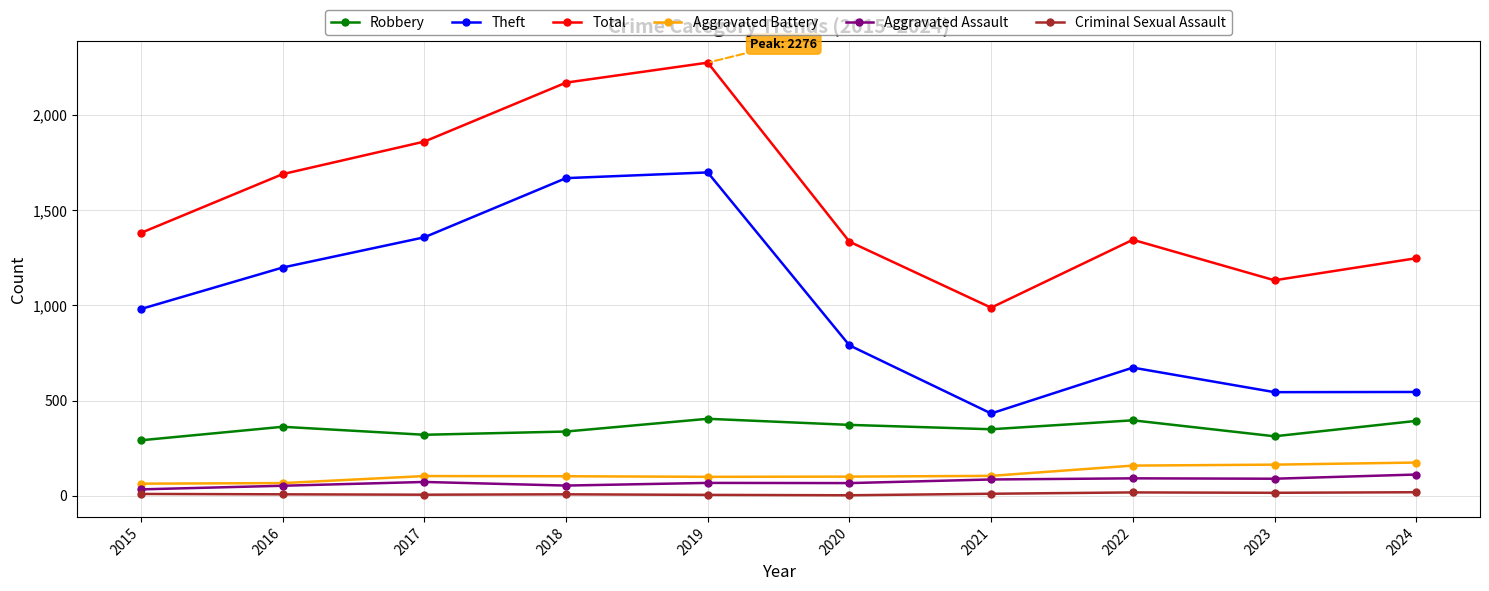

In Criminal Sexual Assault, how many points are higher than both neighbors (excluding endpoints)?

2